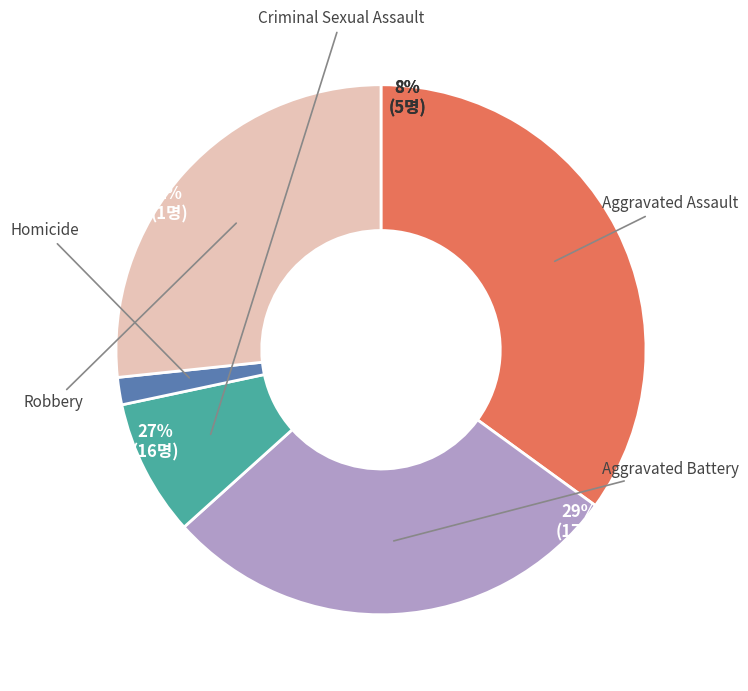

The Robbery slice represents 36% of the pie. True or false?

False